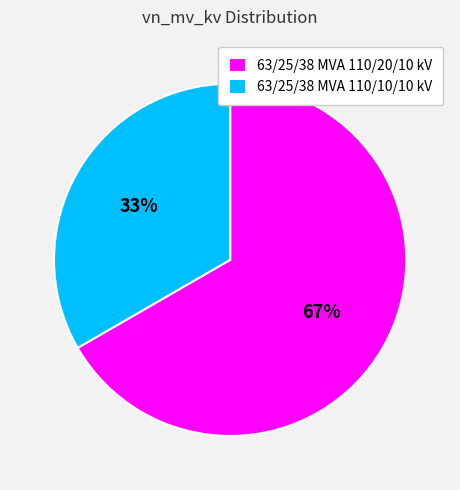

To the nearest percent, what is the combined percentage of 63/25/38 MVA 110/20/10 kV and 63/25/38 MVA 110/10/10 kV?

100%